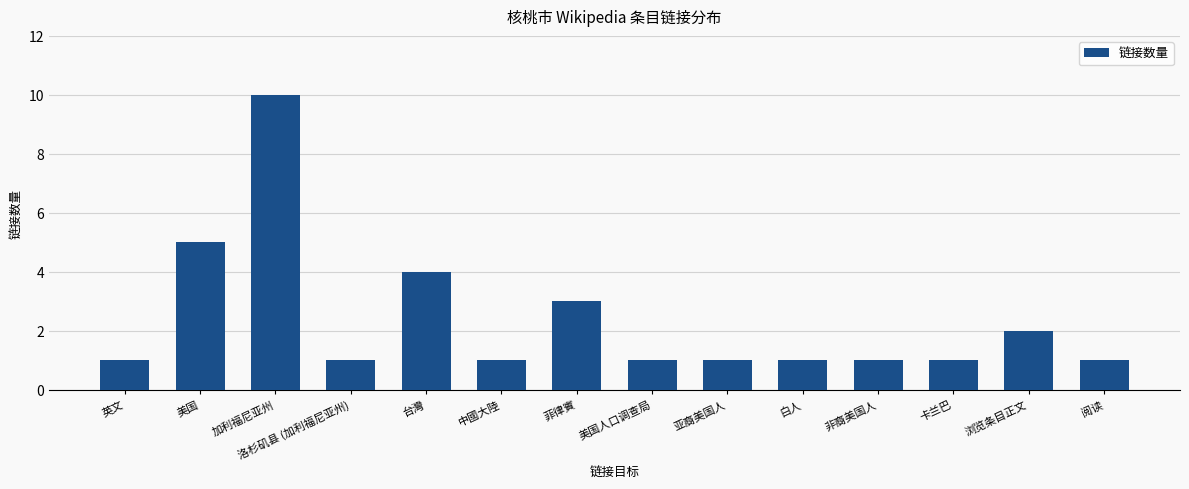

Is it true that the value at 非裔美国人 is 1?

True